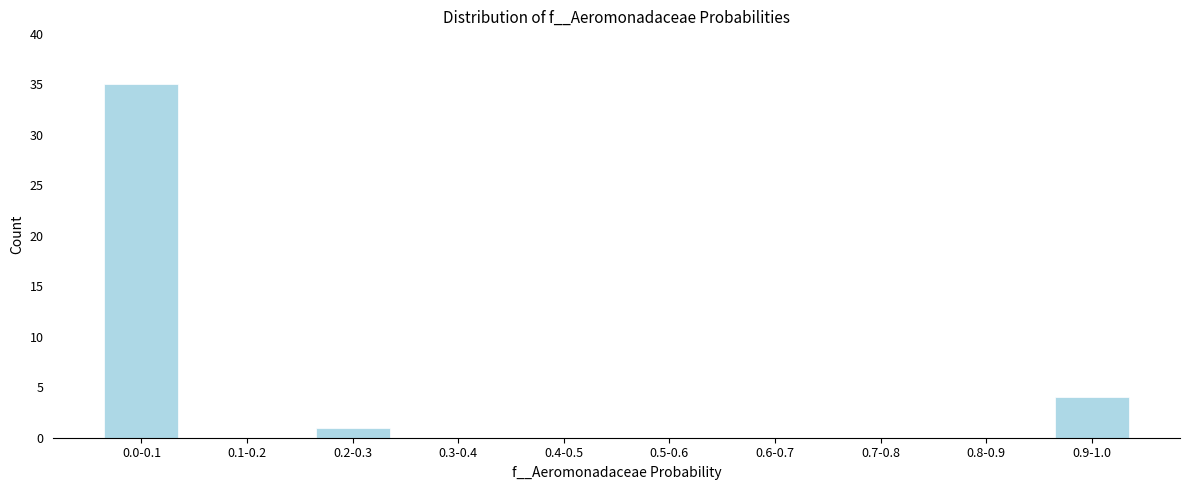

Reading left to right, extract all data points from this chart.

0.0-0.1=35	0.1-0.2=0	0.2-0.3=1	0.3-0.4=0	0.4-0.5=0	0.5-0.6=0	0.6-0.7=0	0.7-0.8=0	0.8-0.9=0	0.9-1.0=4